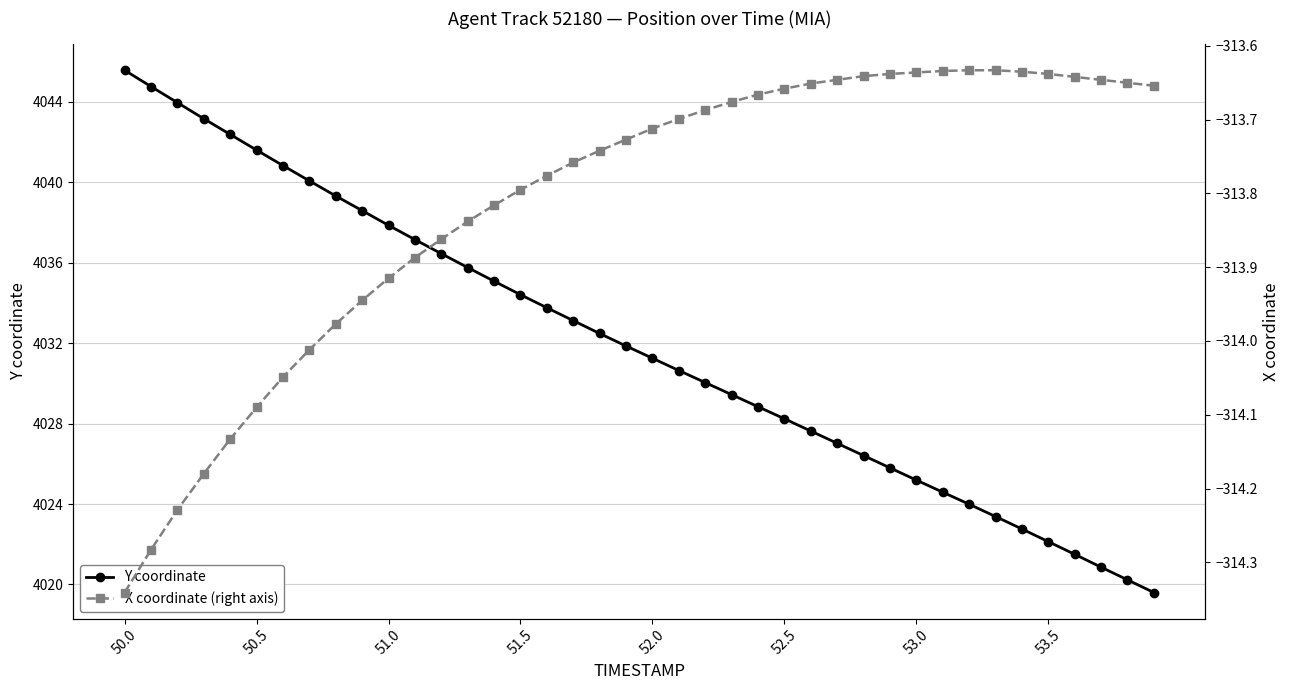

Which category has the highest value across all series?

50.0